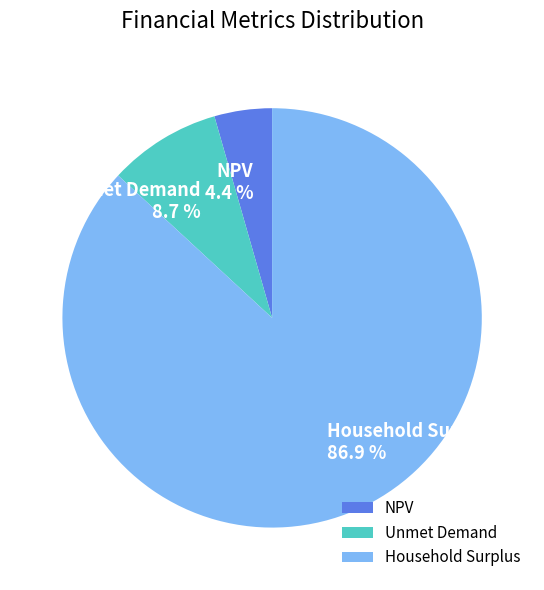

How many slices are in this pie chart?

3